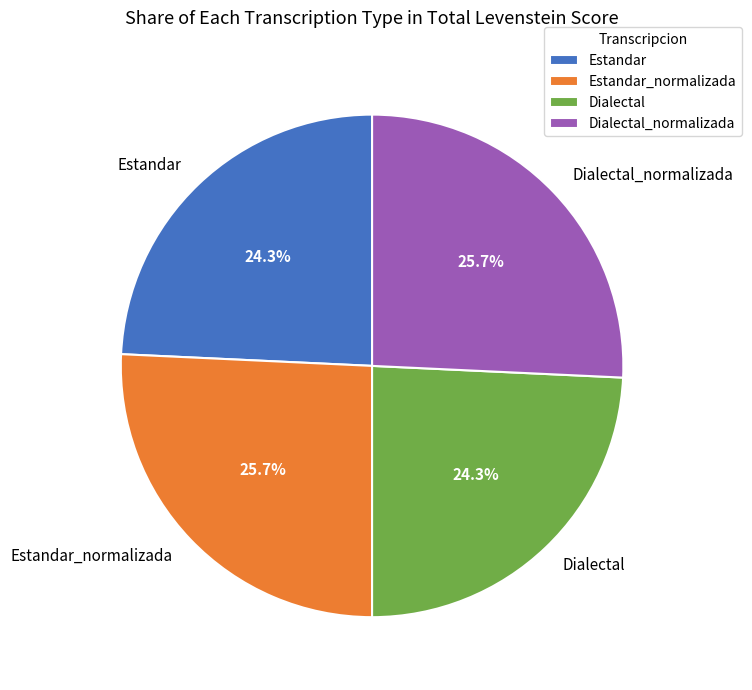

Is there a majority slice in this chart?

No